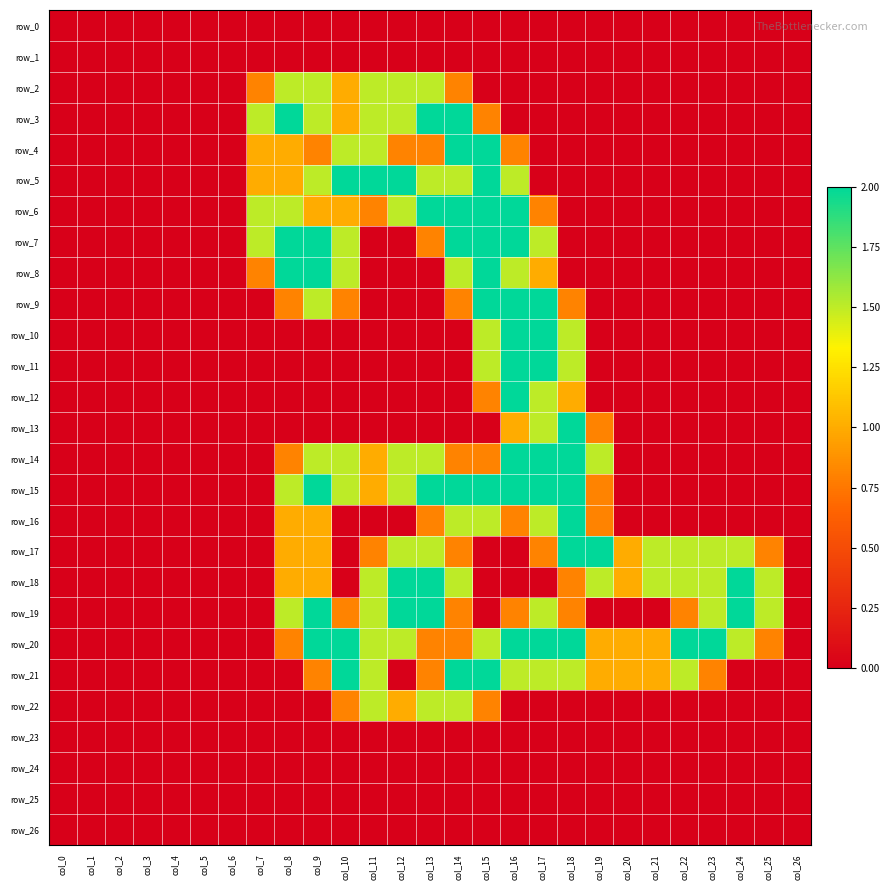

True or false: row_7 has a value of 0.0 at col_26.

True